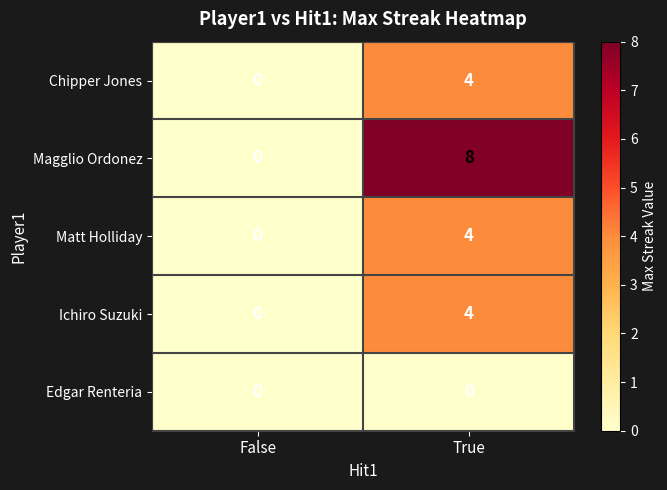

Rank the categories by Magglio Ordonez value from lowest to highest.

False, True